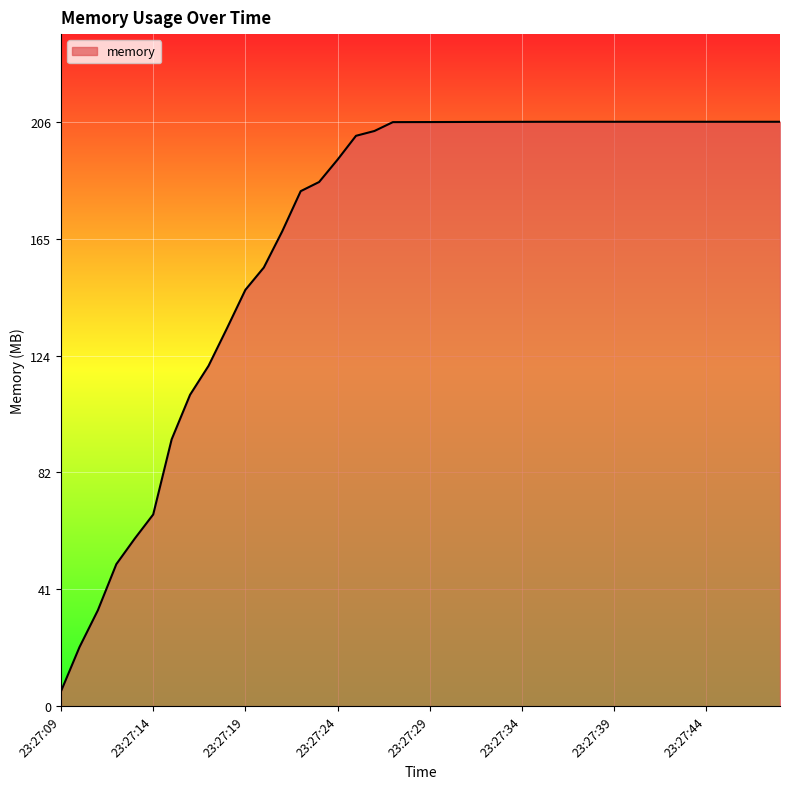

What is the greatest value displayed?

206.2